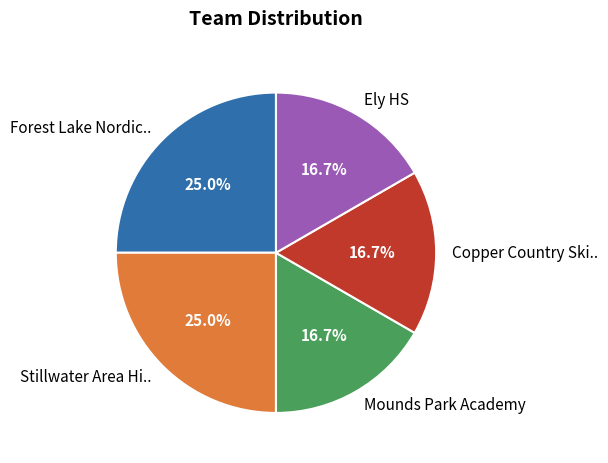

How much of the chart is everything except Copper Country Ski..?

83.3%